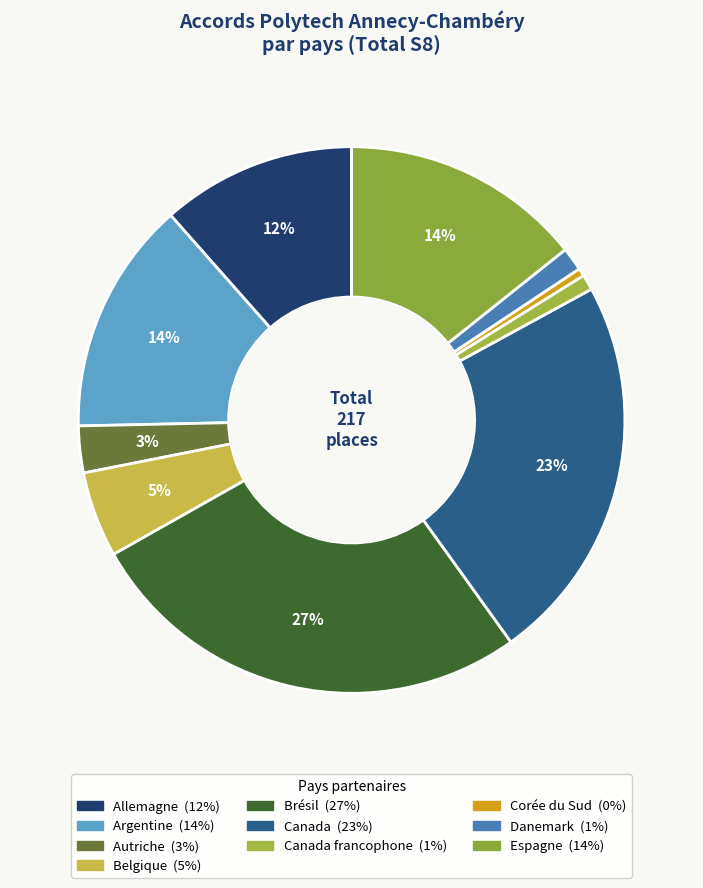

Which category has the biggest portion of the pie?

Brésil